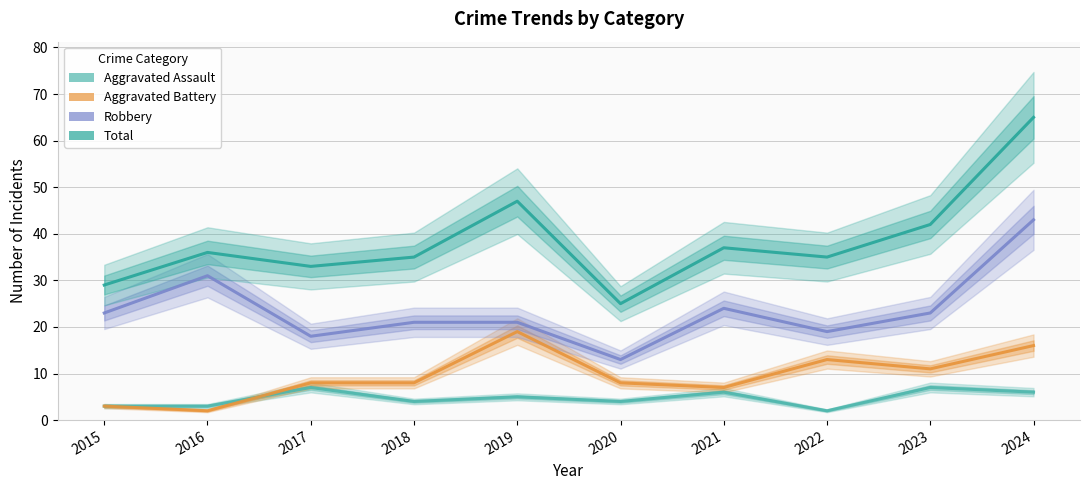

True or false: Robbery and Total intersect in this chart.

False